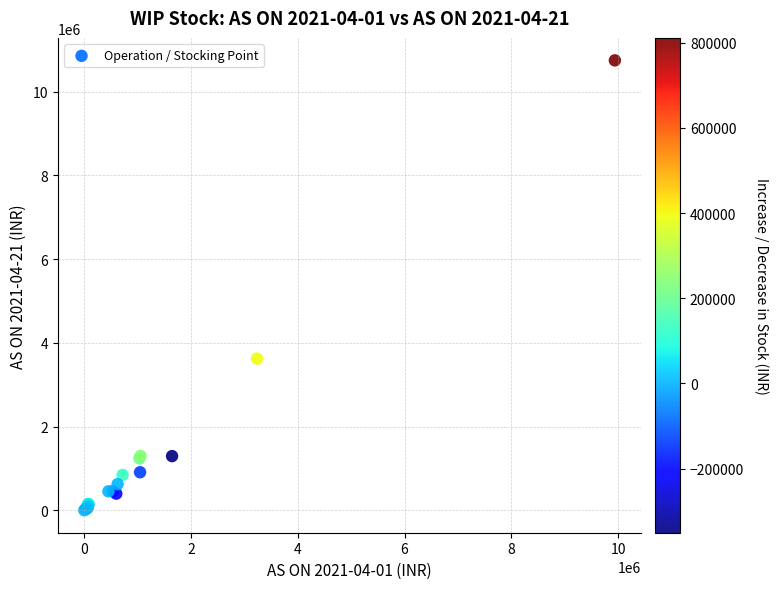

What Y value in the scatter plot is closest to 5374708?

3623732.2